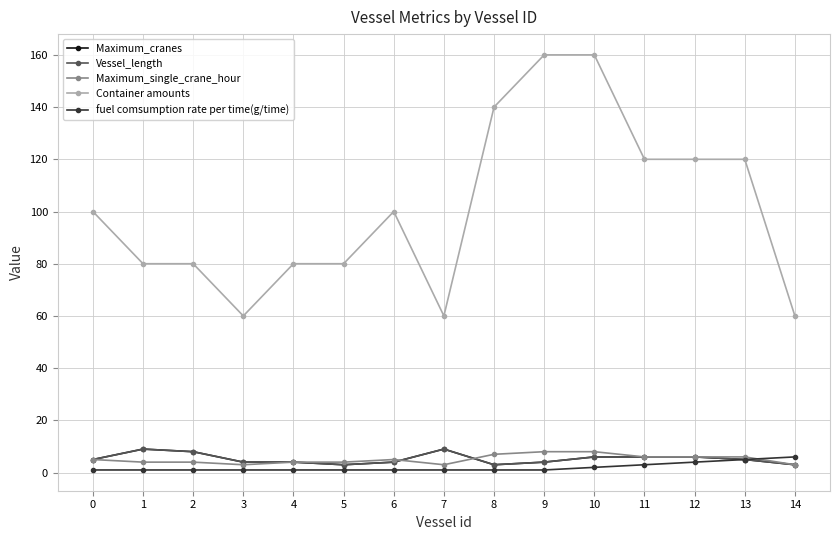

Which has a higher value, 4 or 2?

2